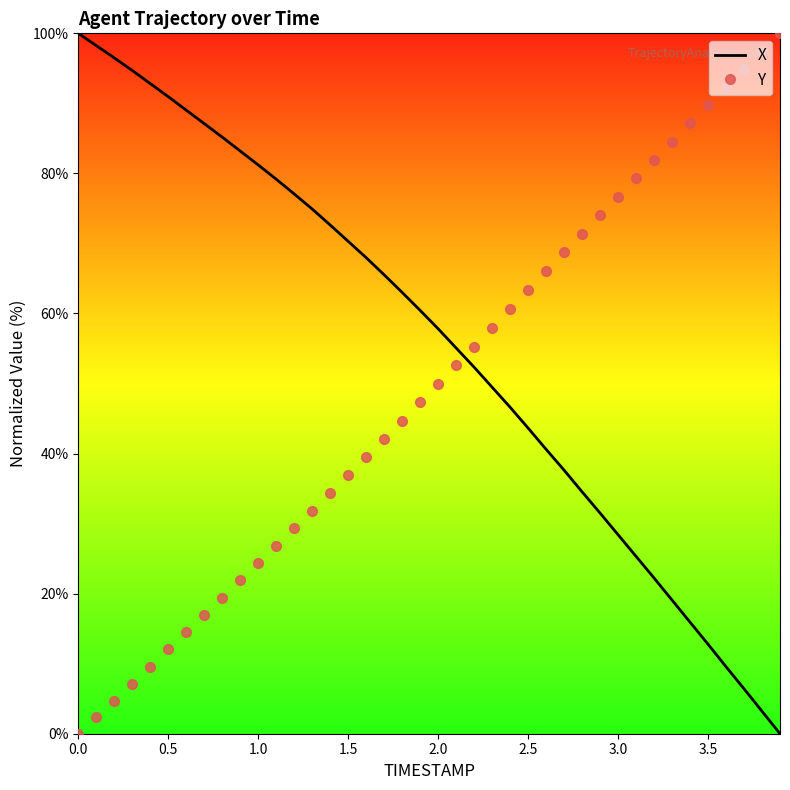

How many intersections are there between Y and X?

1